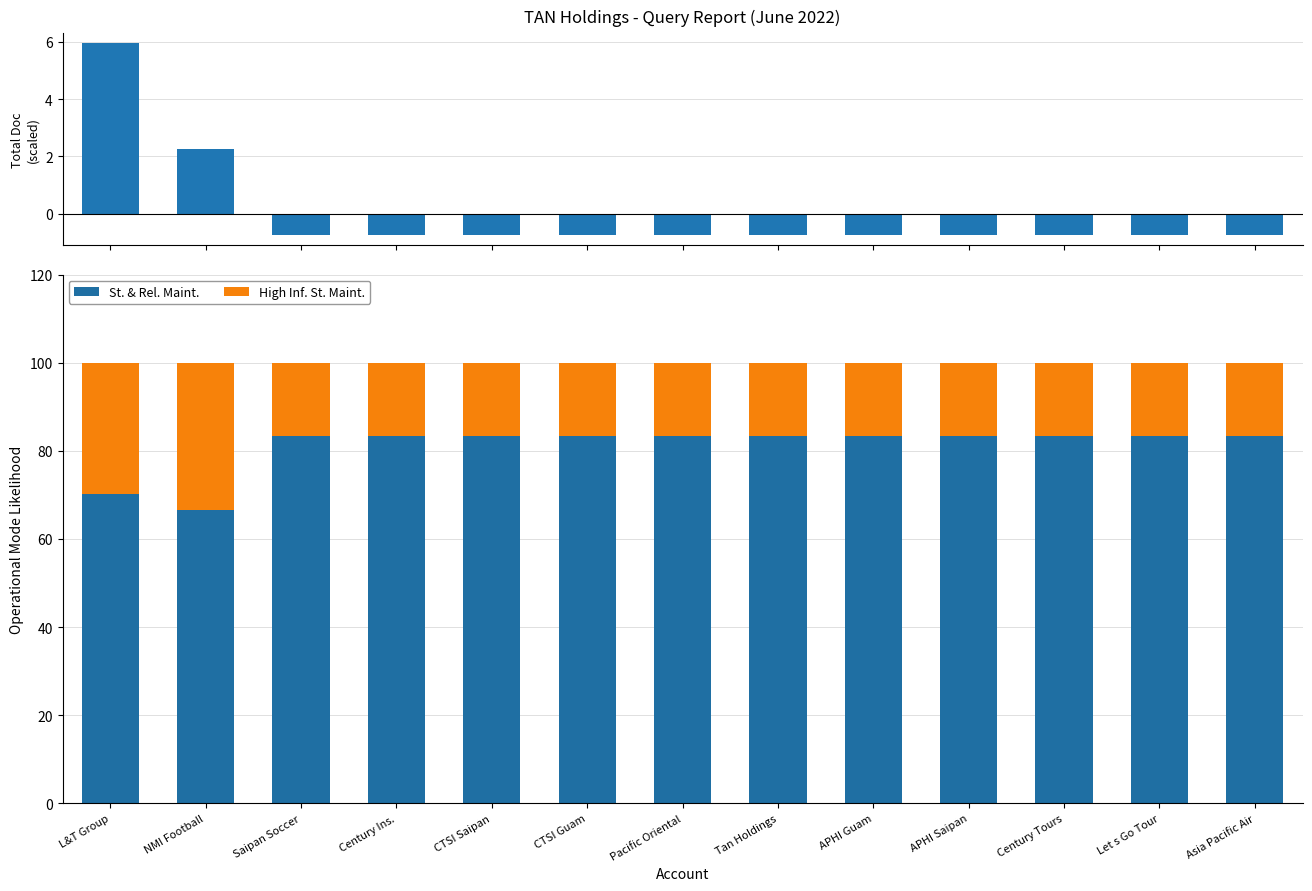

The value of St. & Rel. Maint. at Asia Pacific Air is 56.6. True or false?

False